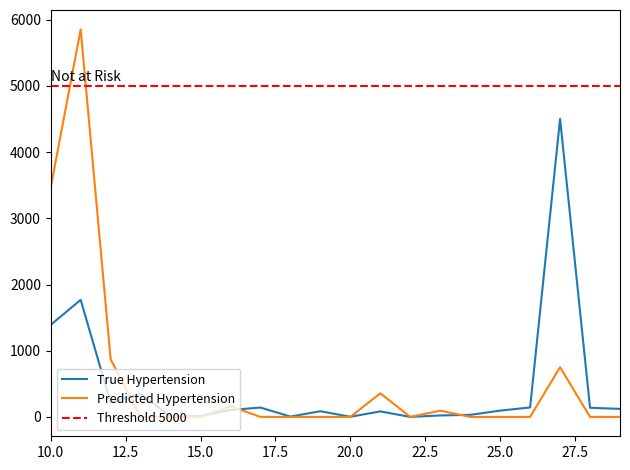

True or false: Predicted Hypertension and True Hypertension cross at least once.

True